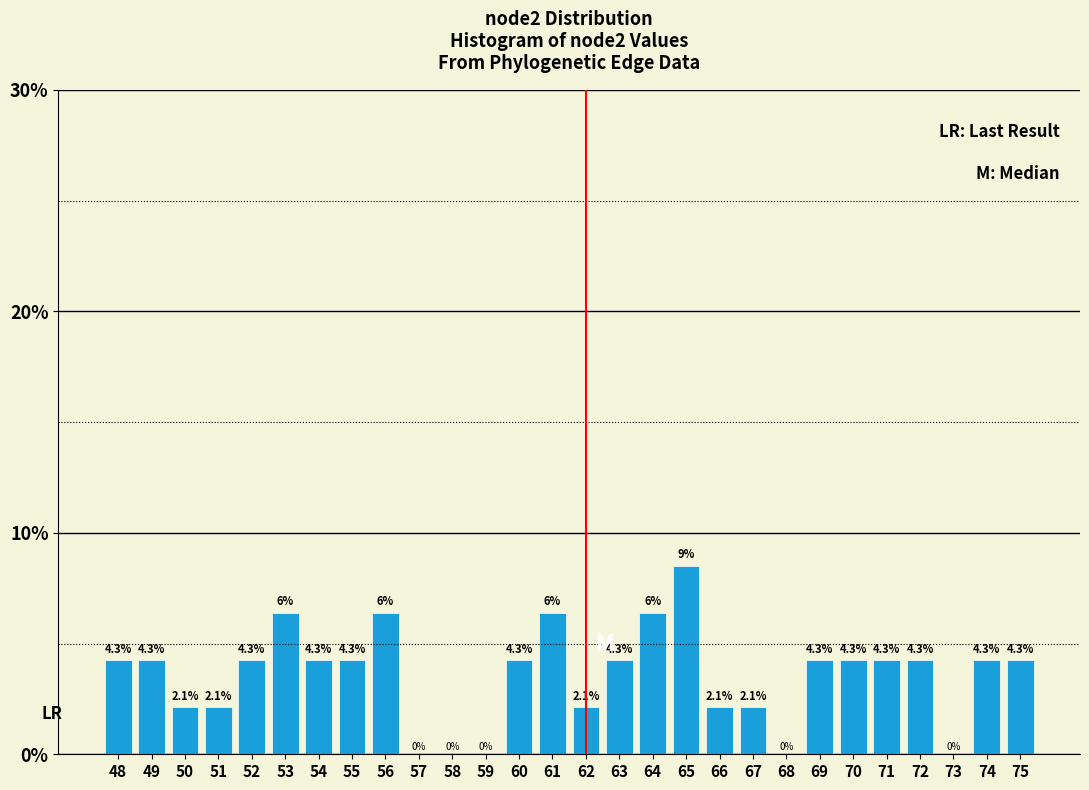

Are the bars horizontal?

No